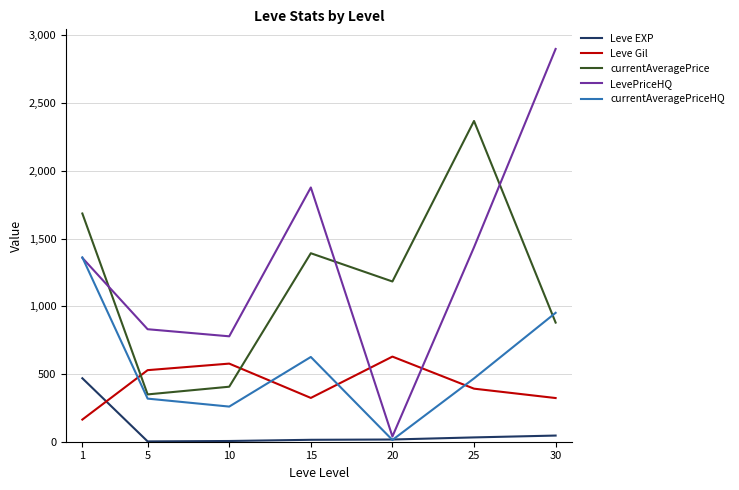

What is the spread (max minus min) of values at 10?

772.9